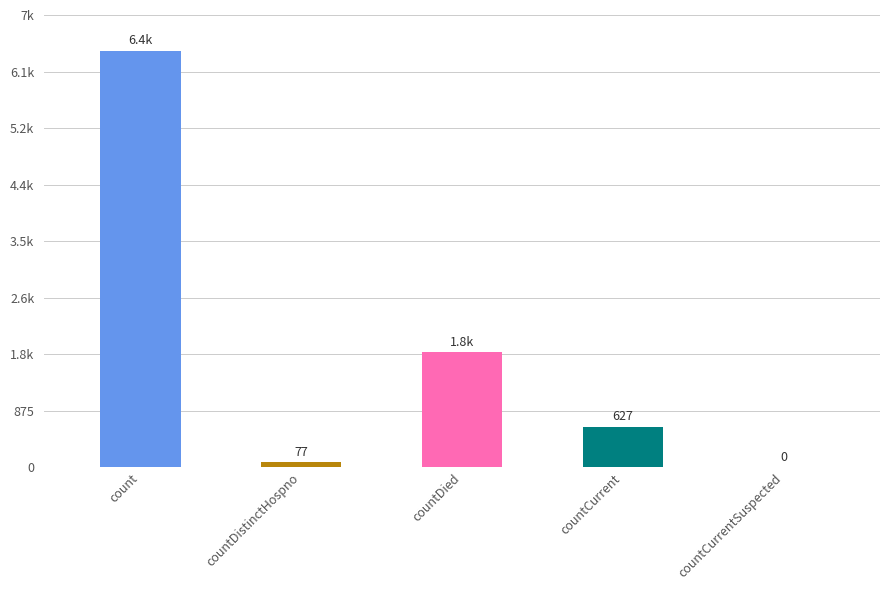

What is the difference between the second highest and second lowest values?

1702